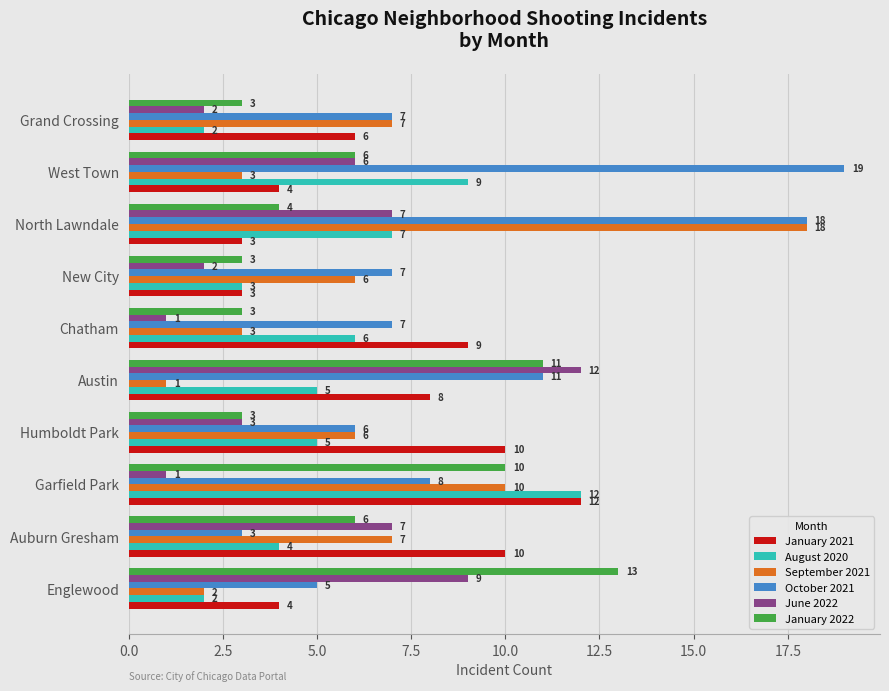

Is it true that August 2020 equals 3 at Englewood?

False